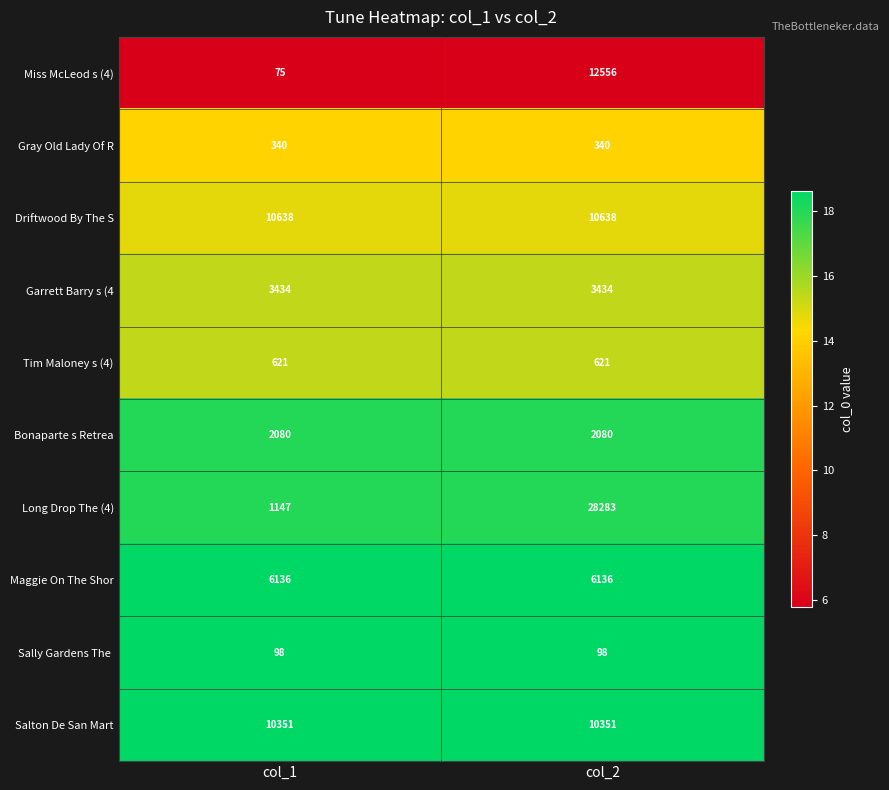

What is the maximum value shown in the chart?

28283